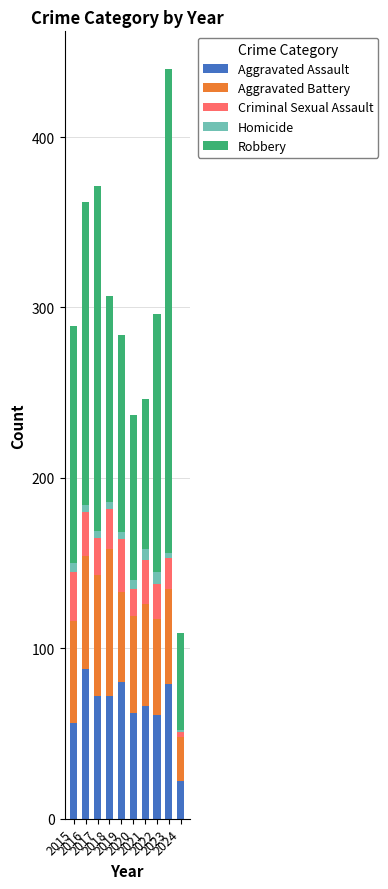

What is the sum of all Aggravated Assault values?

658